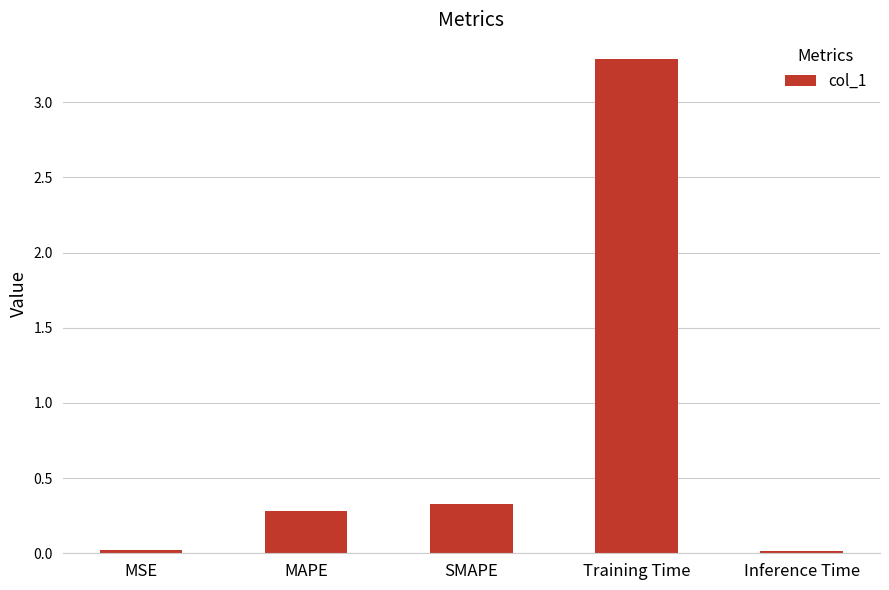

What is the ratio of the value at MAPE to the value at Training Time?

0.1